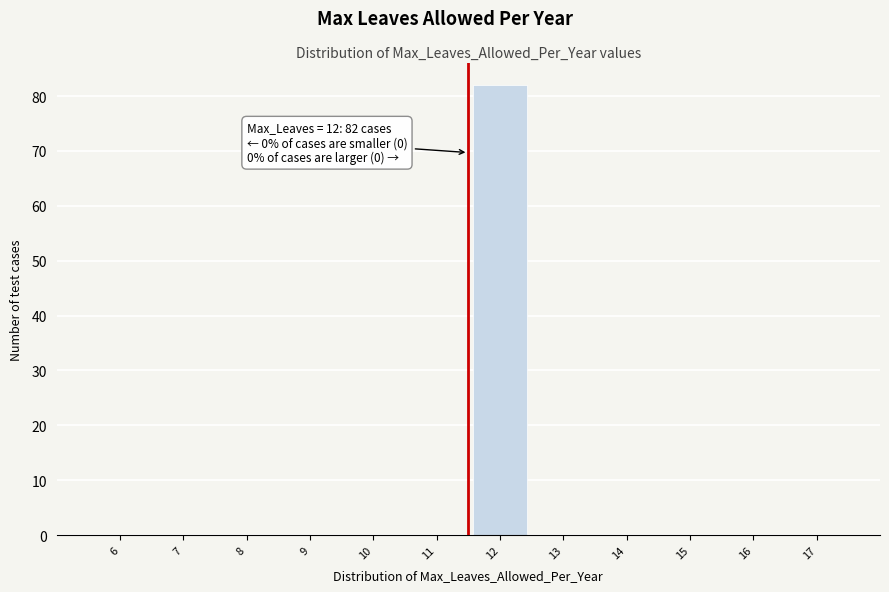

Reading left to right, what are all the values shown in this chart?

6=0	7=0	8=0	9=0	10=0	11=0	12=82	13=0	14=0	15=0	16=0	17=0